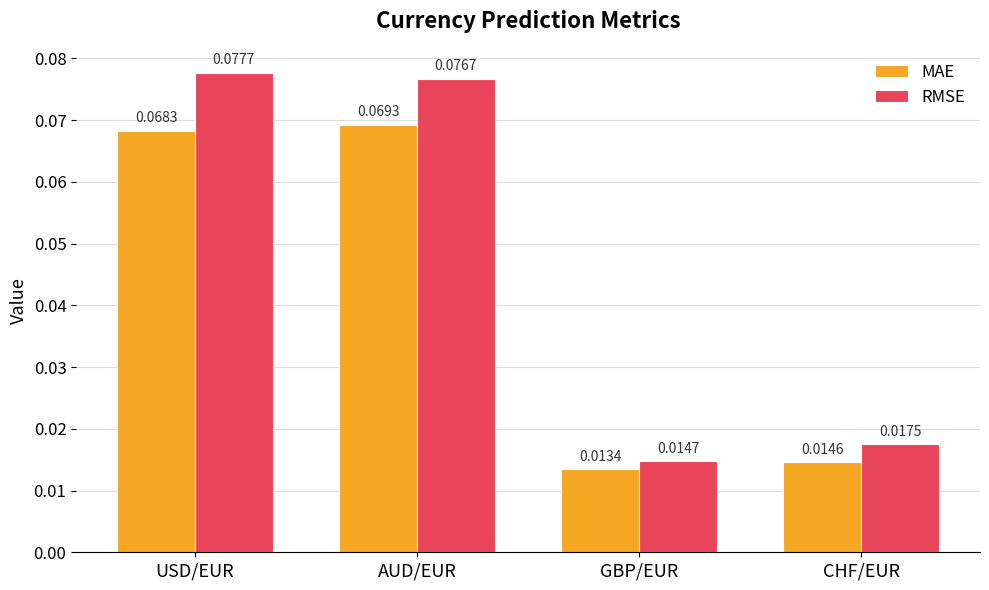

Which series has the widest spread of values?

RMSE